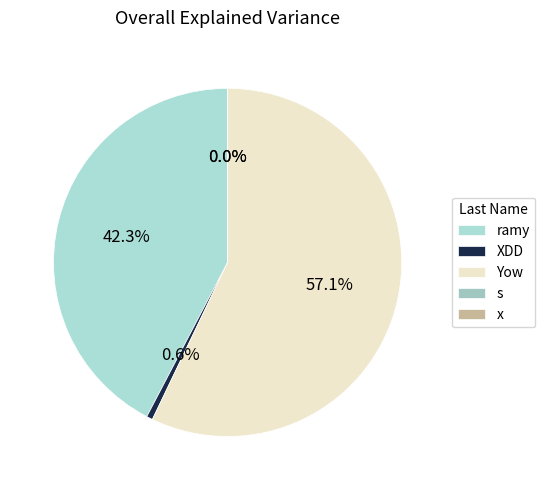

Rank the categories by value from highest to lowest.

Yow, ramy, XDD, s, x